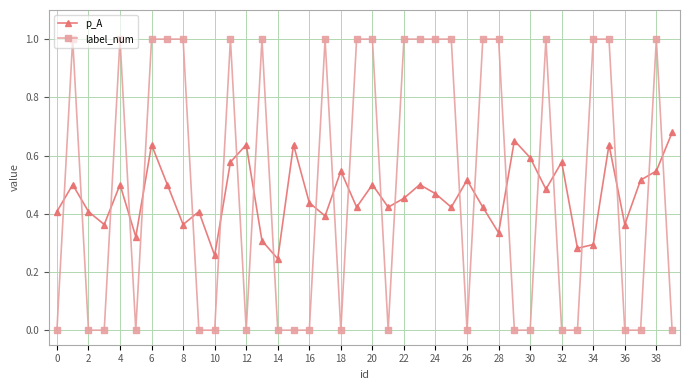

What is the sum of all label_num values?

20.0